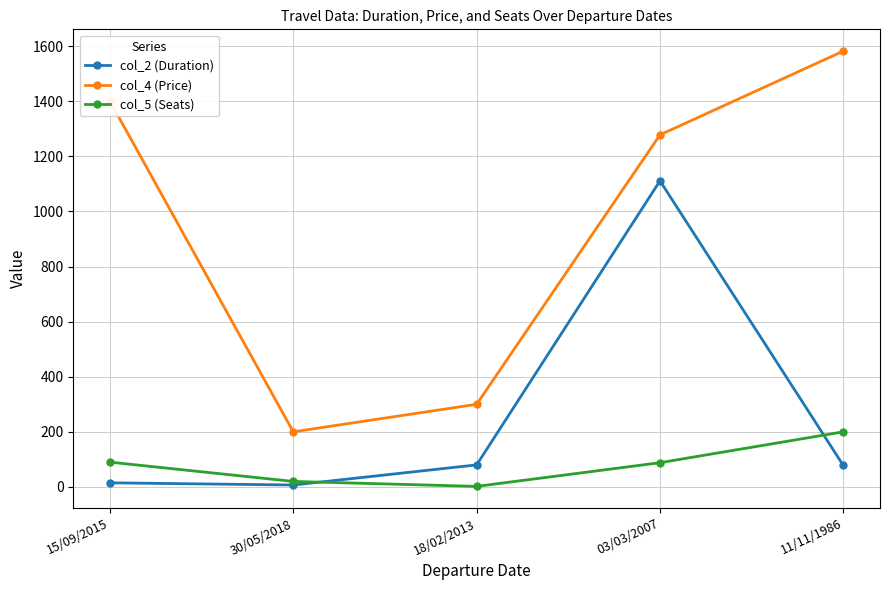

Rank the series at 15/09/2015 from highest to lowest value.

col_4 (Price), col_5 (Seats), col_2 (Duration)